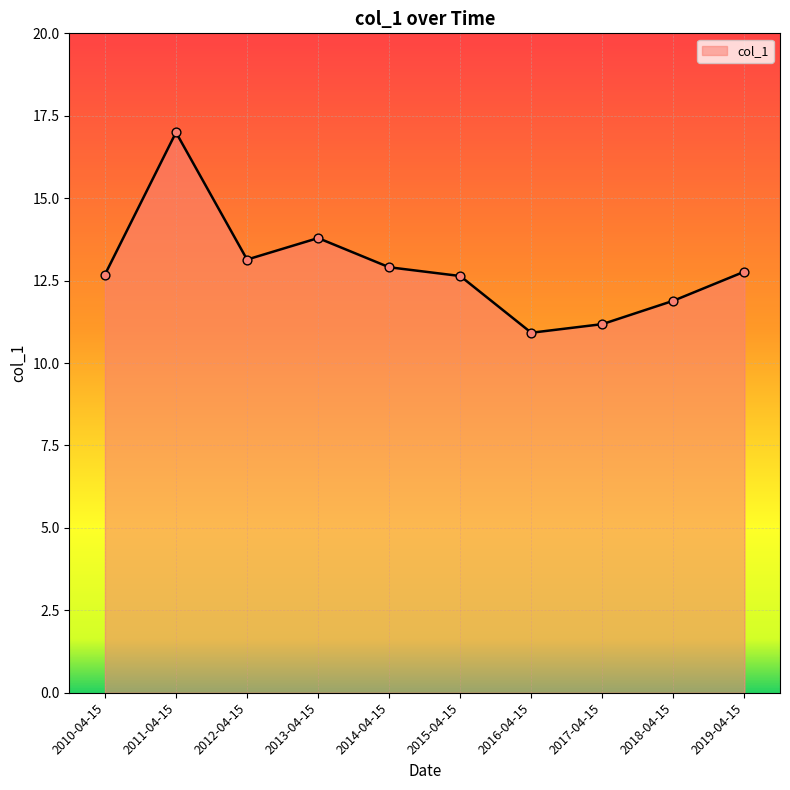

What is the ratio of the value at 2013-04-15 to the value at 2014-04-15?

1.1